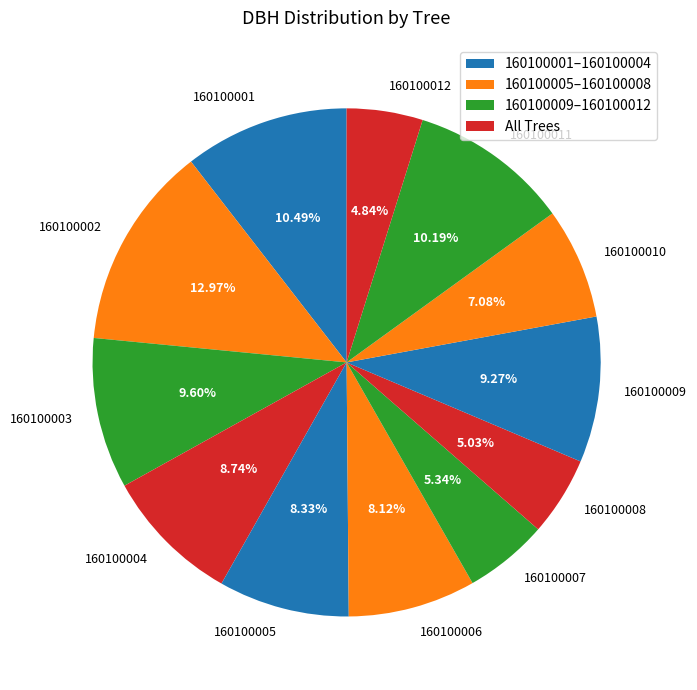

To the nearest percent, what portion does 160100012 represent?

5%